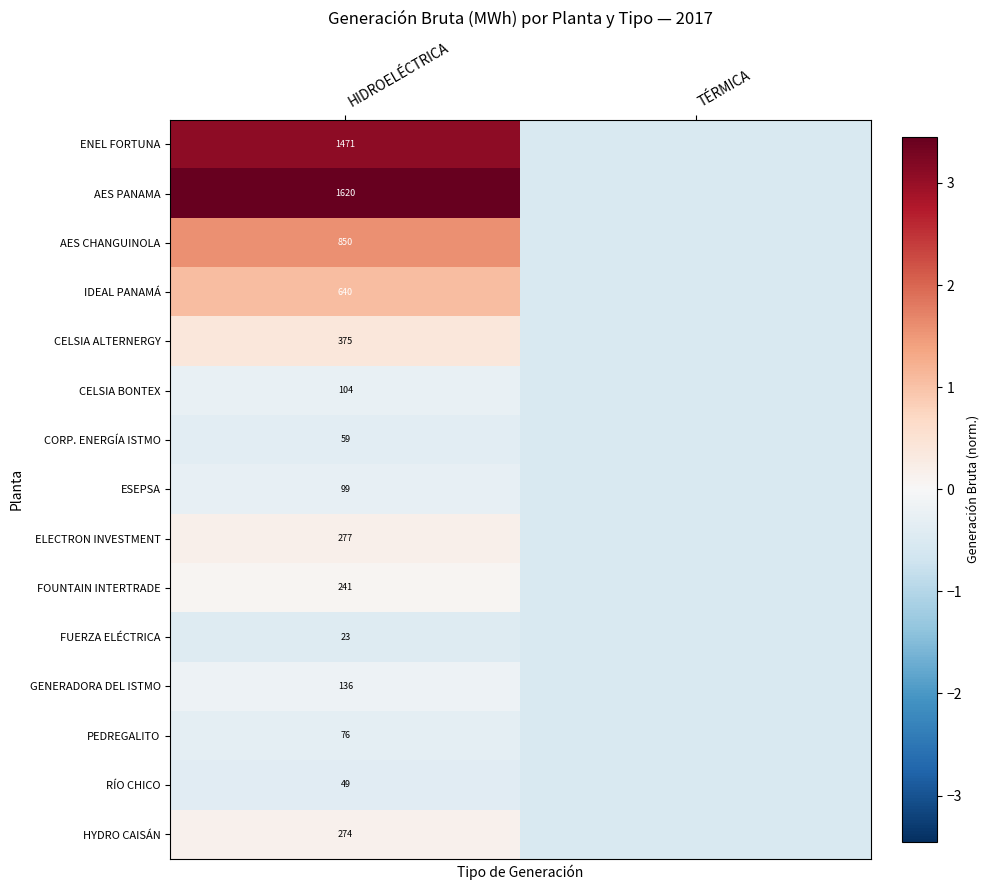

Is the value of ENEL FORTUNA at HIDROELÉCTRICA greater than the value of RÍO CHICO at HIDROELÉCTRICA?

Yes